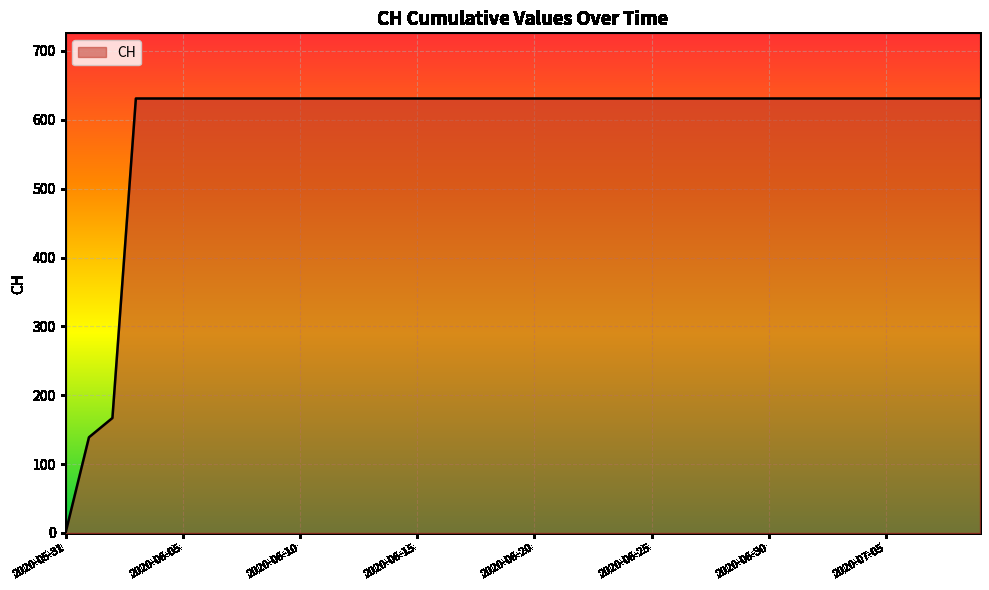

What is the difference between the maximum and minimum values?

631